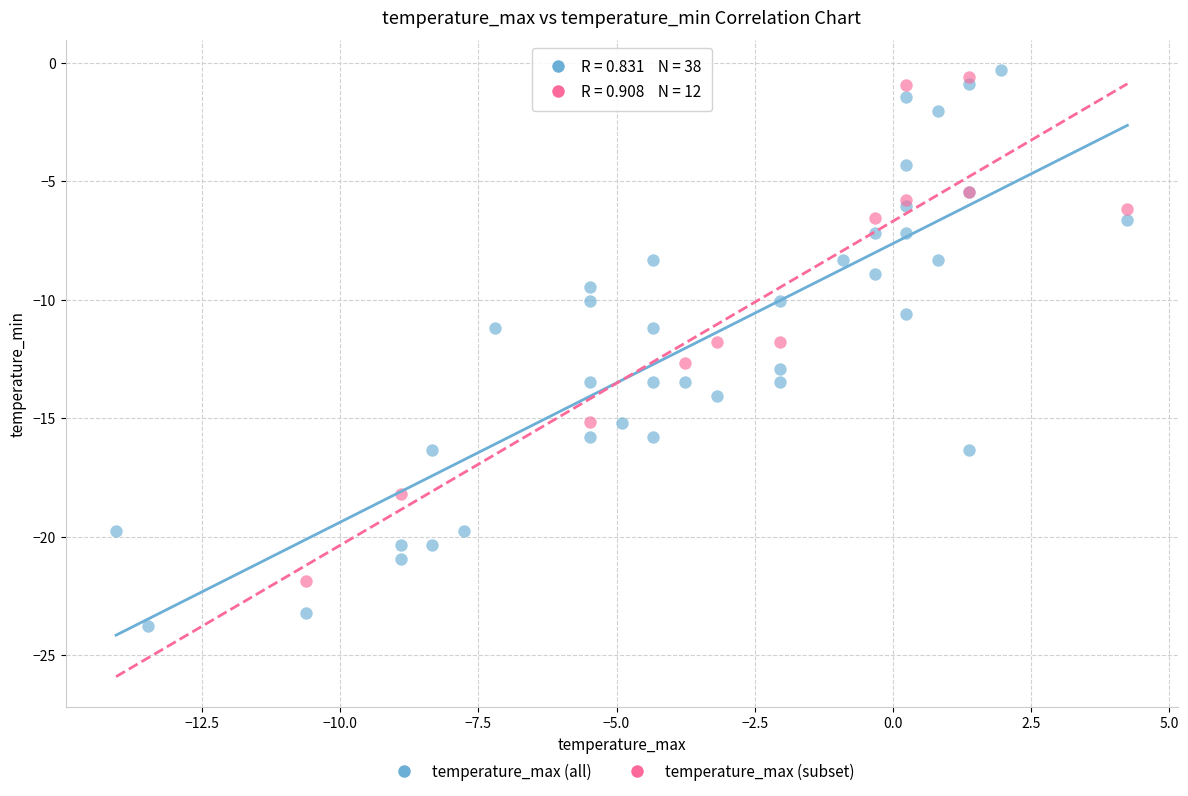

Which series has the largest Y range (max minus min)?

temperature_max (all)